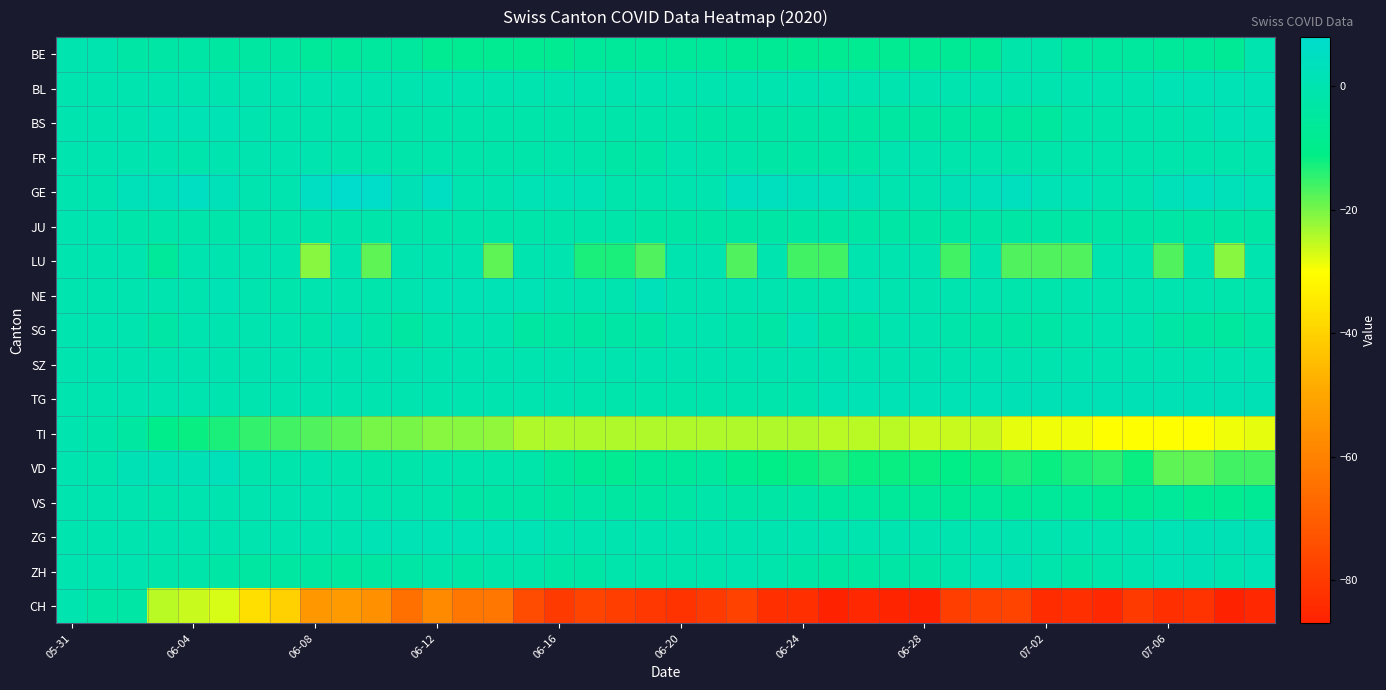

Rank the series by their maximum value, from lowest to highest.

BE, FR, JU, LU, SZ, TI, VS, CH, BL, BS, SG, TG, ZG, ZH, NE, VD, GE